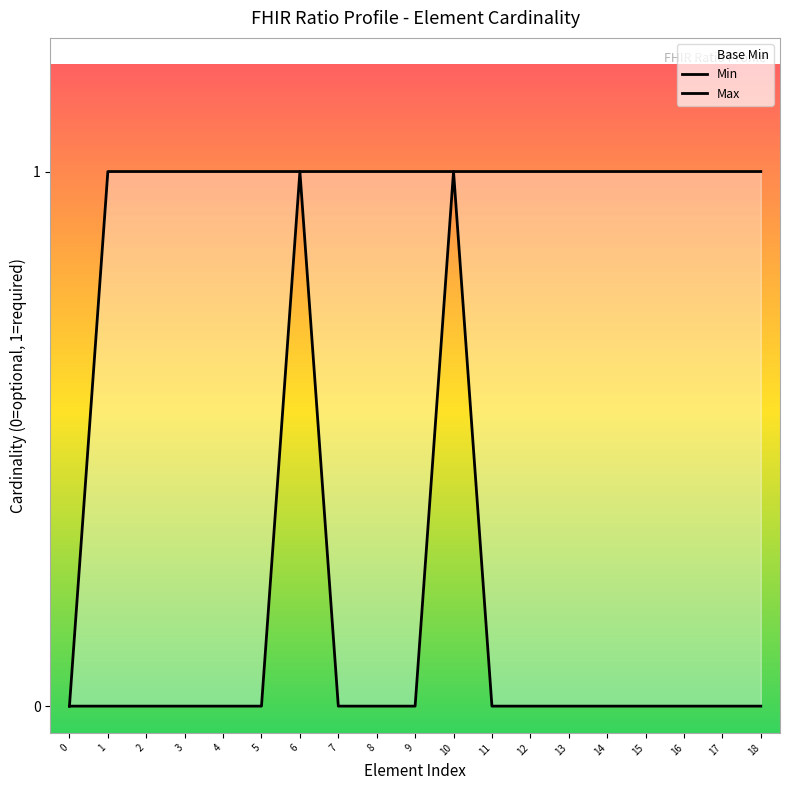

What is the sum of all Min values?

2